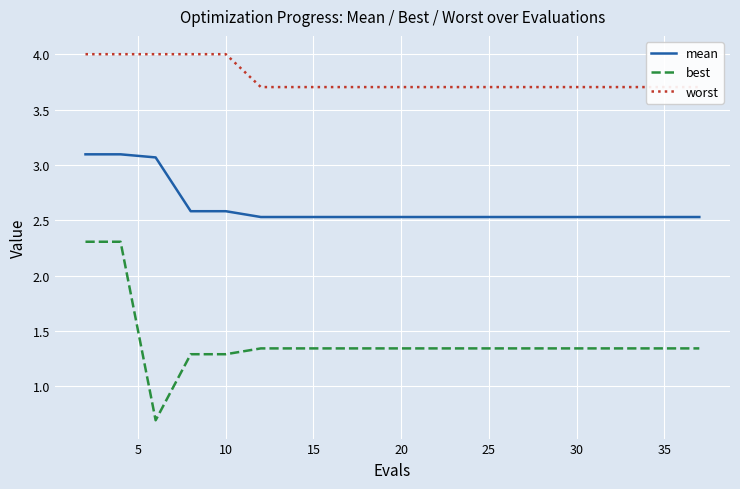

At how many categories does at least one series exceed 1?

20